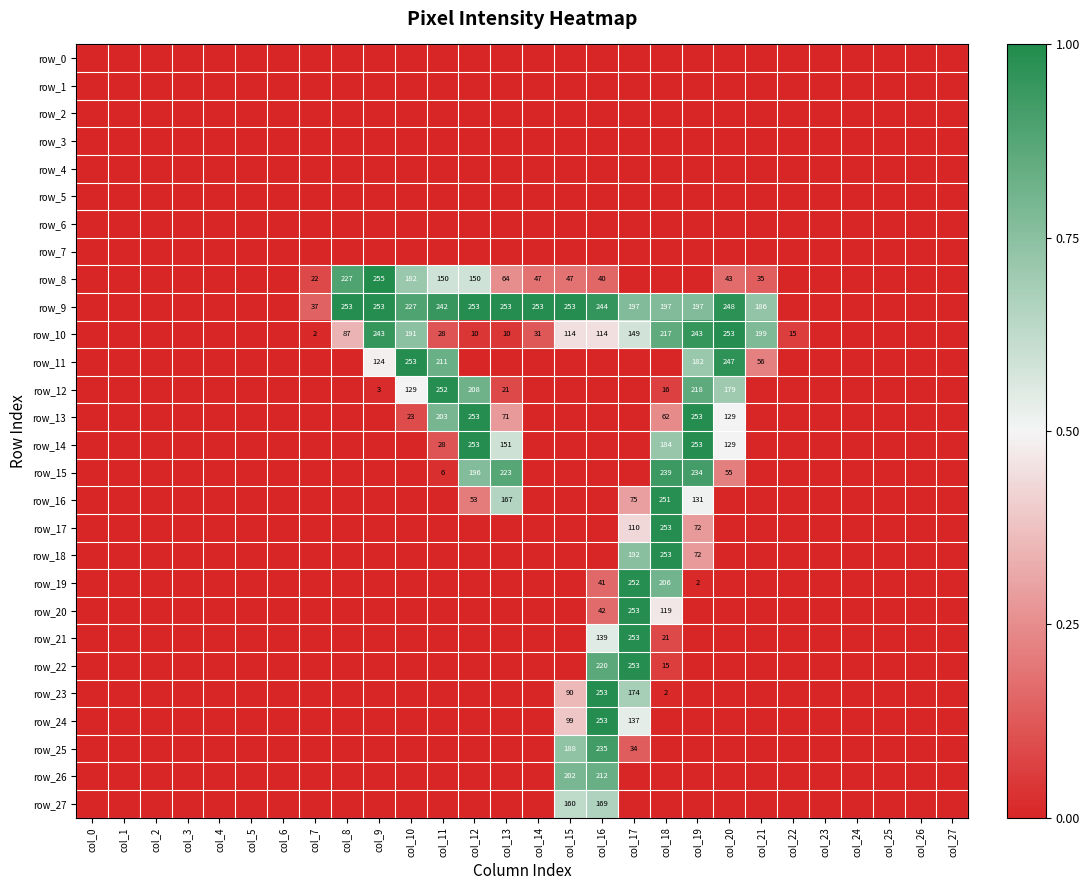

The value of row_22 at col_15 is 0.0. True or false?

True